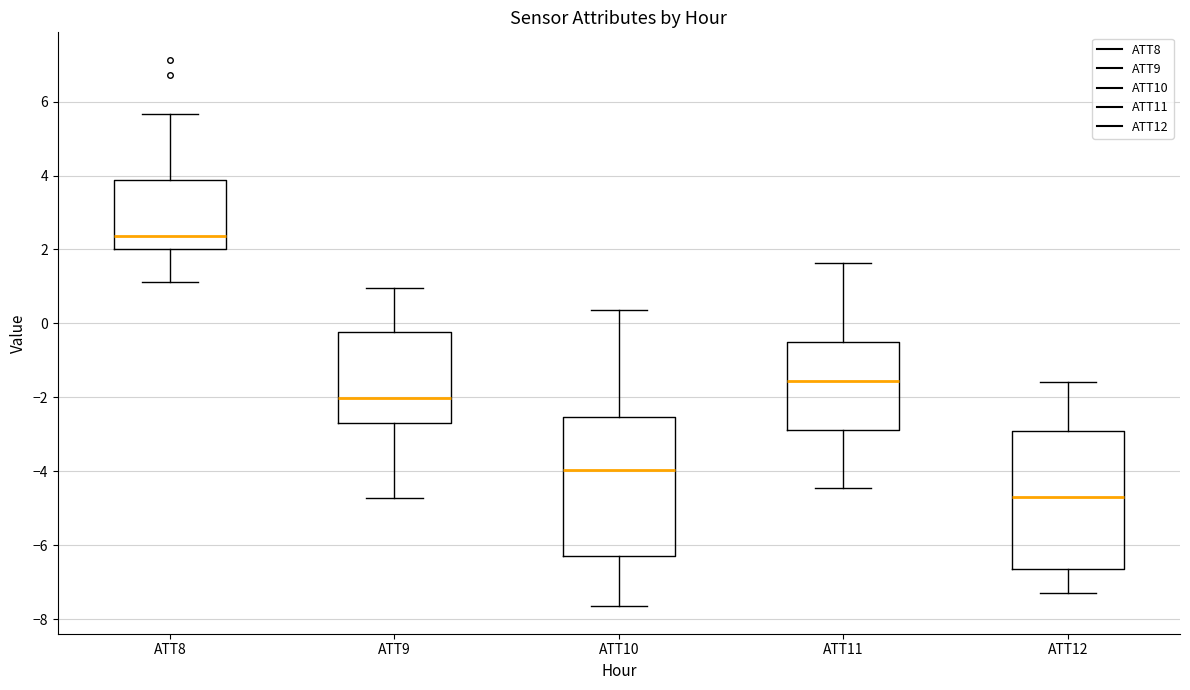

Where is the lower edge of the box for ATT8 on the y-axis? The values are not printed on the chart, so give them approximately, as read against the axis.

2.0